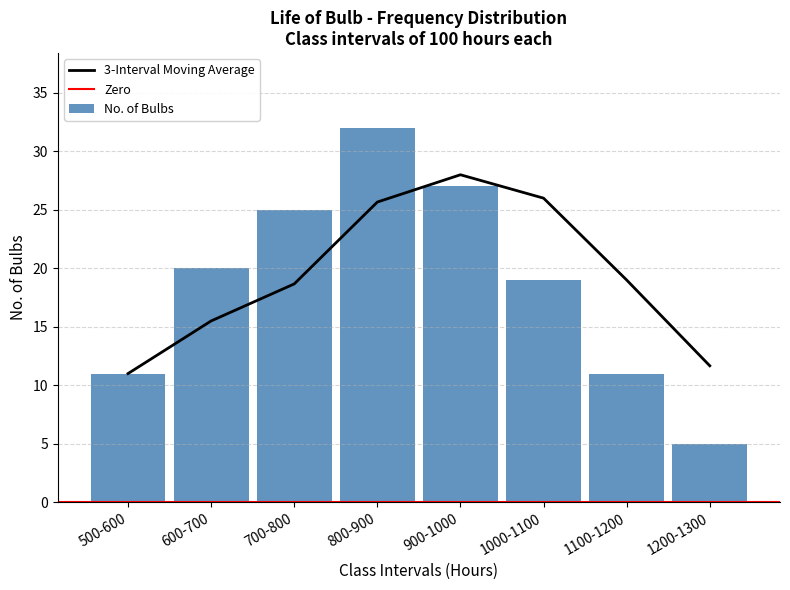

Reading right to left, transcribe all the data shown in this chart.

5	11	19	27	32	25	20	11